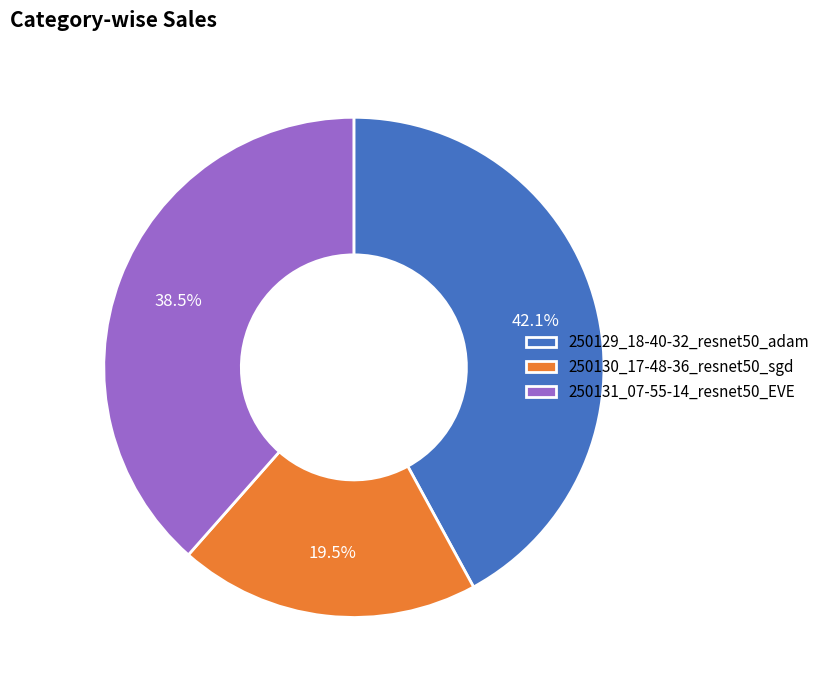

Rank the categories by value from lowest to highest.

250130_17-48-36_resnet50_sgd, 250131_07-55-14_resnet50_EVE, 250129_18-40-32_resnet50_adam